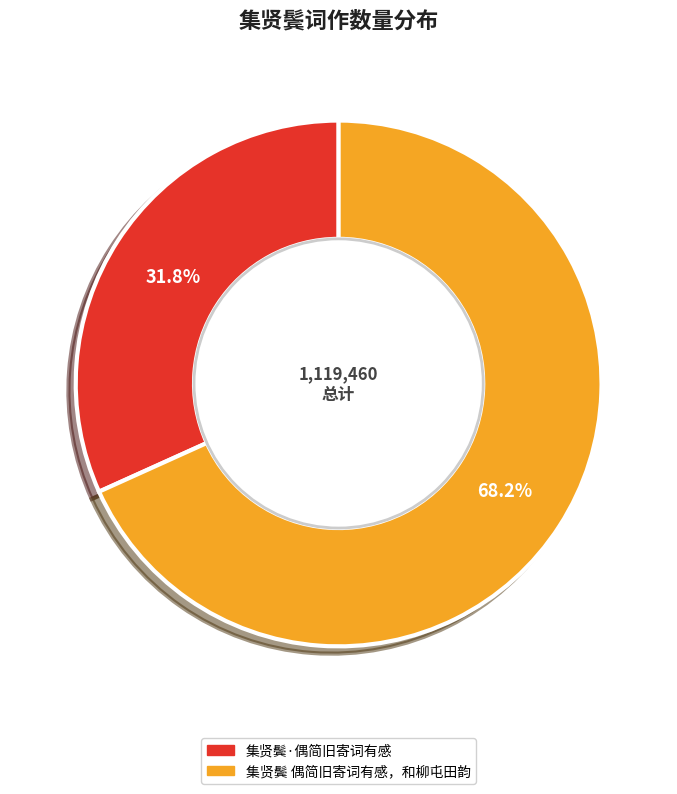

What percentage do 集贤鬓·偶简旧寄词有感 and 集贤鬓 偶简旧寄词有感，和柳屯田韵 together represent?

100.0%